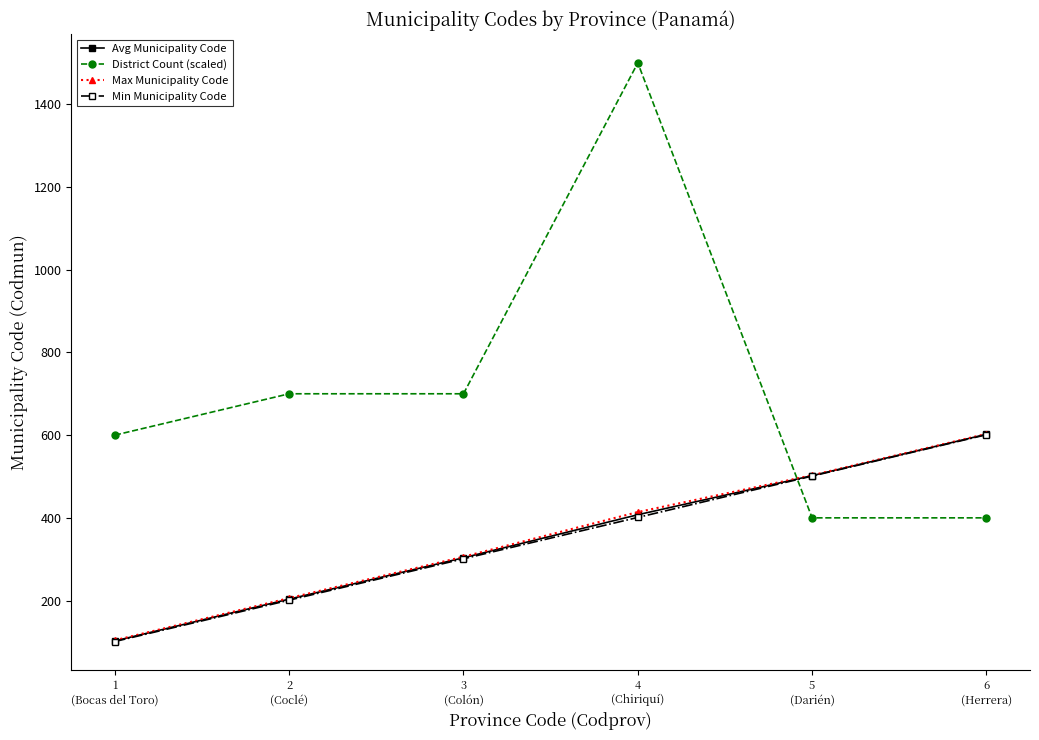

Which series has the largest range (max minus min)?

District Count (scaled)